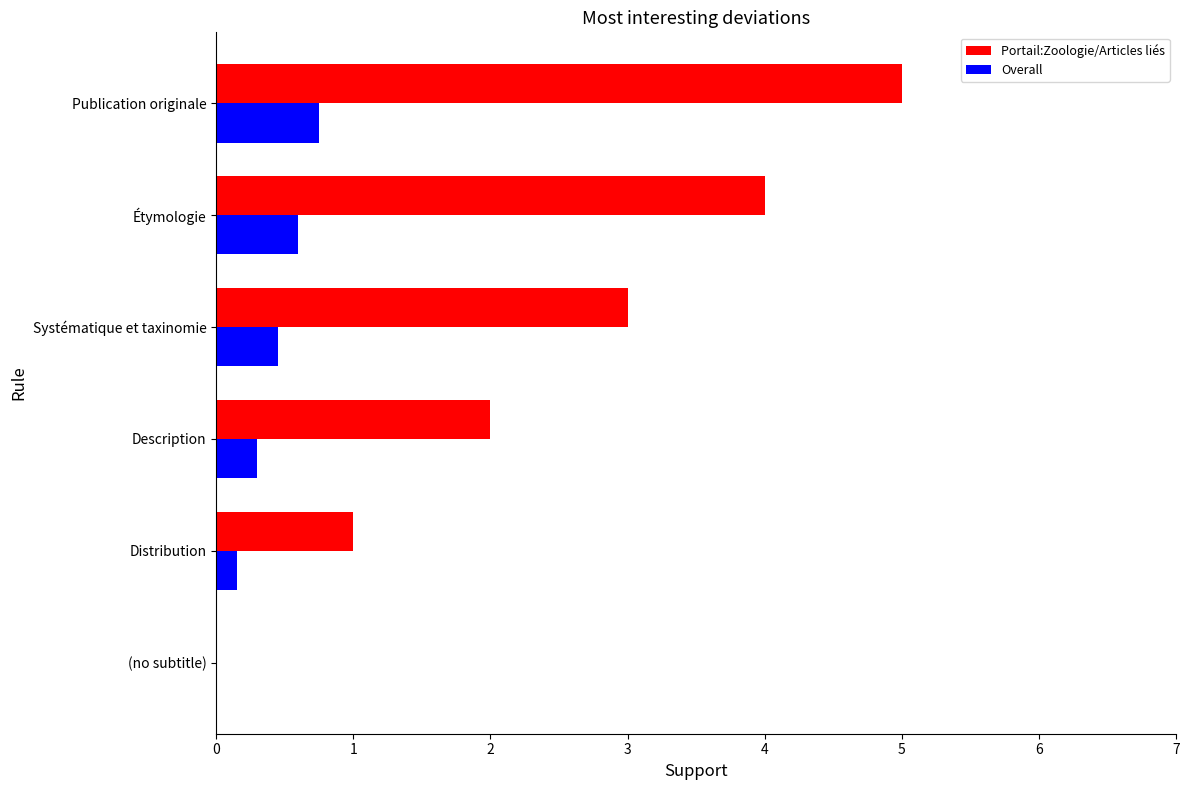

What is the sum of all Portail:Zoologie/Articles liés values?

15.0